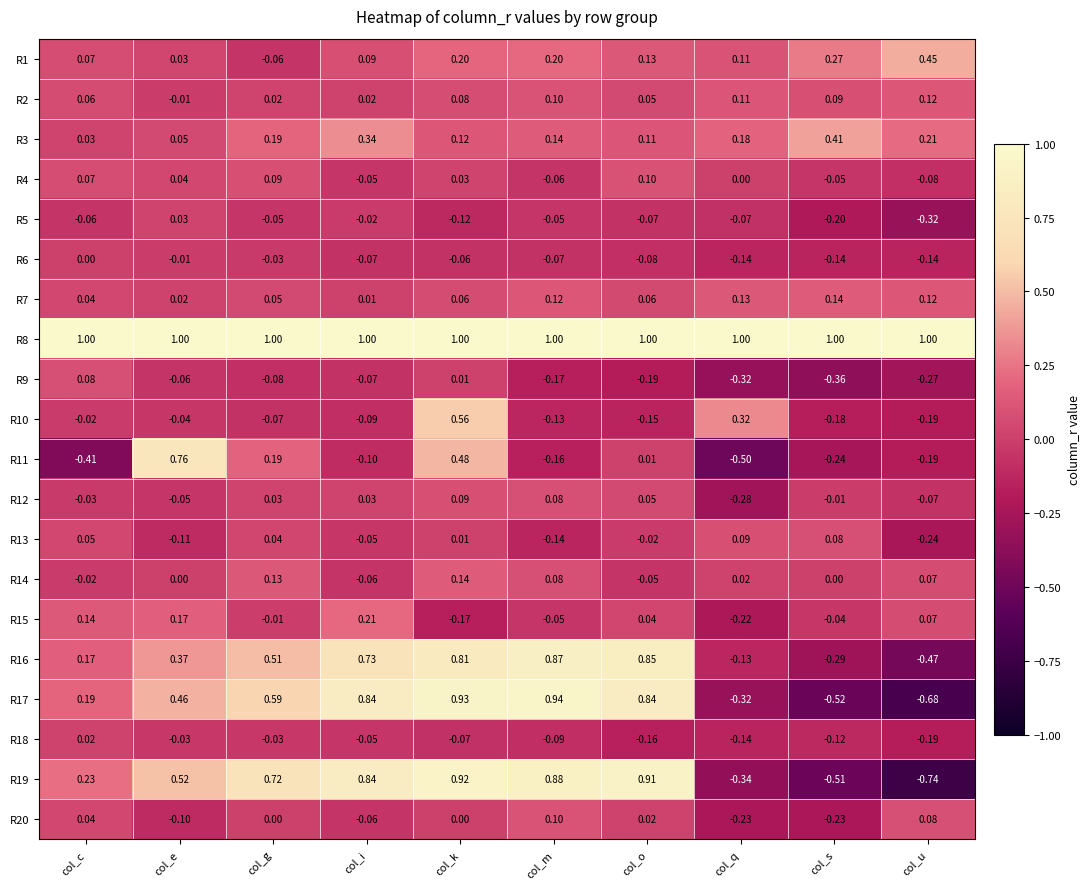

At which label is R1 closest to 0?

col_e